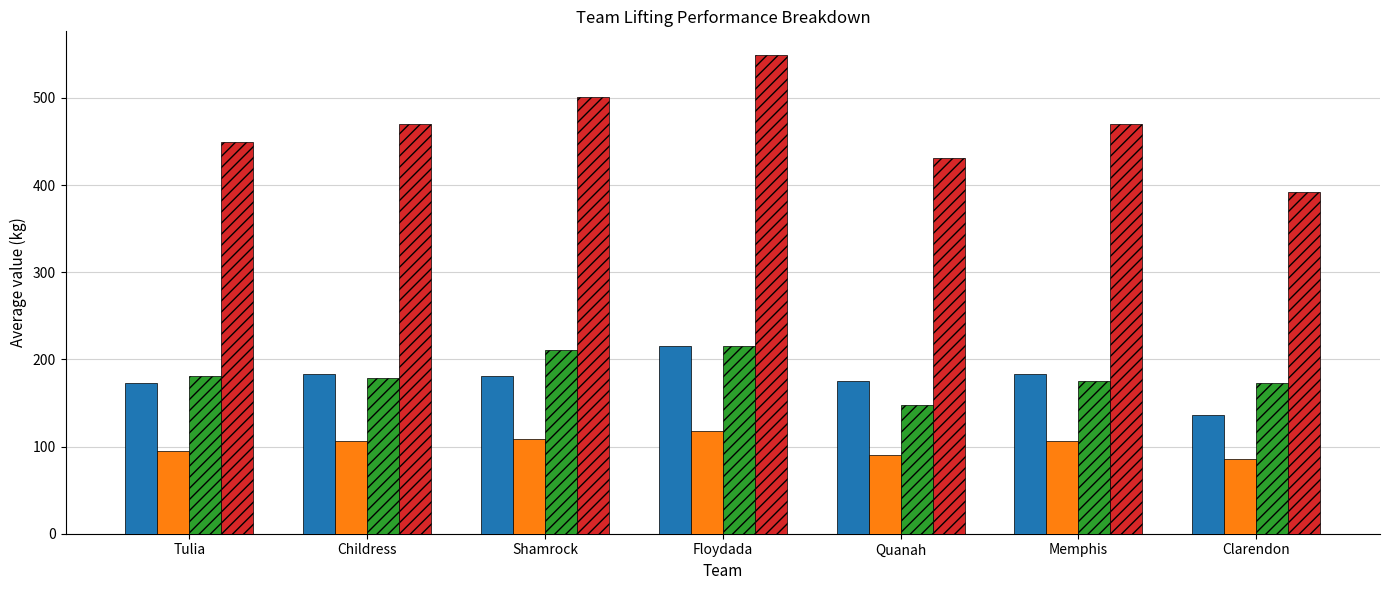

What is the sum of all Best3BenchKg values?

712.1